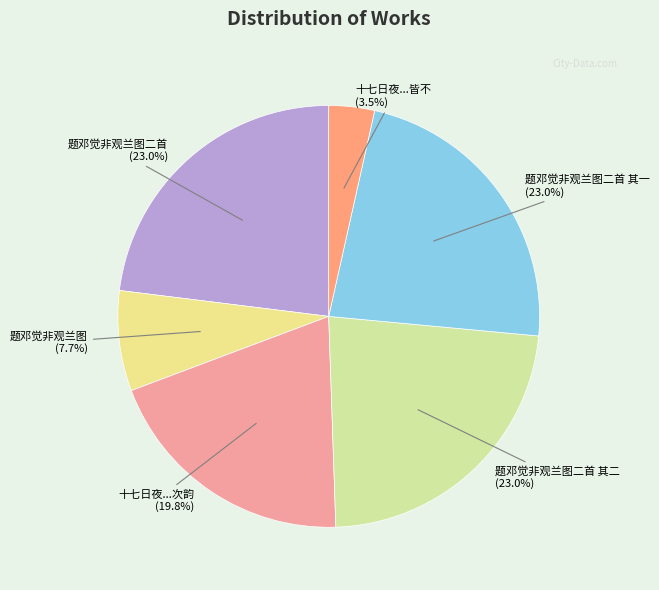

Which slice is the smallest?

十七日夜...皆不